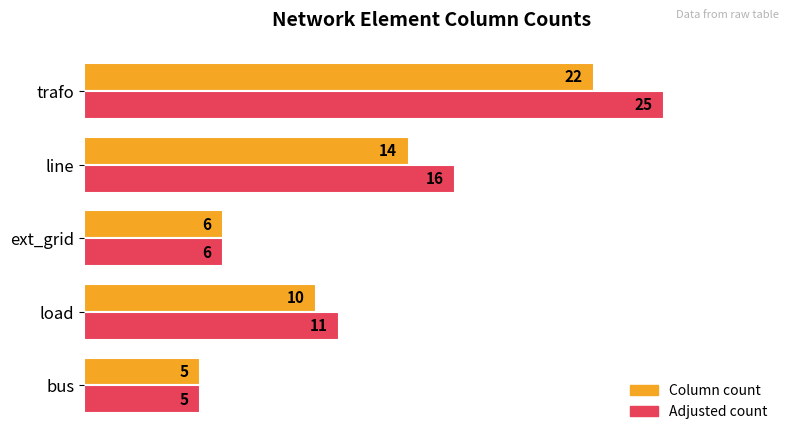

List the labels in order of Adjusted count value, largest first.

trafo, line, load, ext_grid, bus